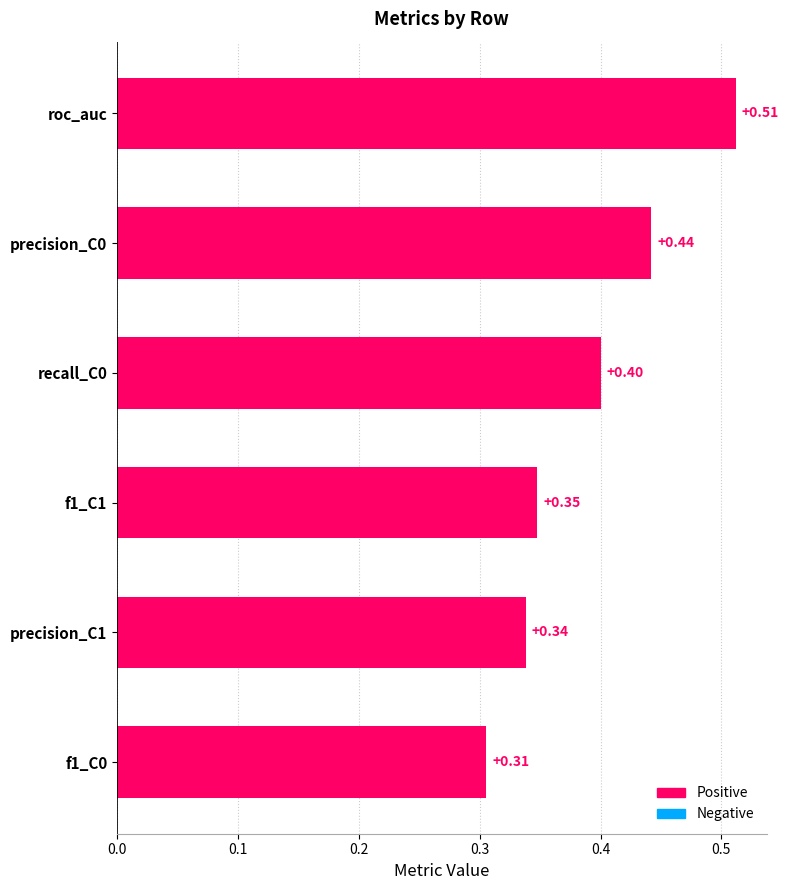

Between precision_C0 and recall_C0, which is larger?

precision_C0